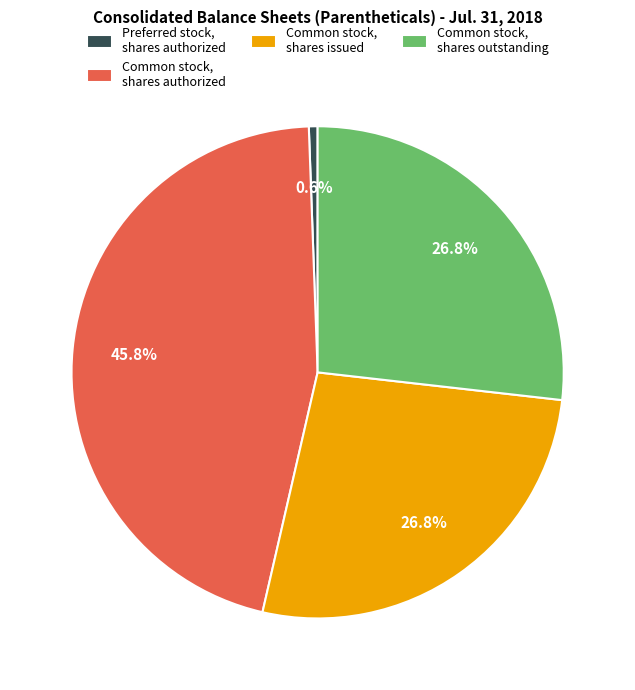

Which category has the smallest portion of the pie?

Preferred stock, shares authorized